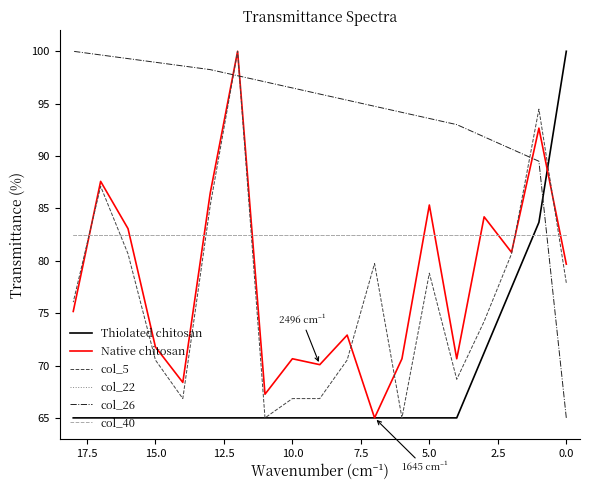

True or false: Native chitosan has more than 1 points higher than both neighbors.

True